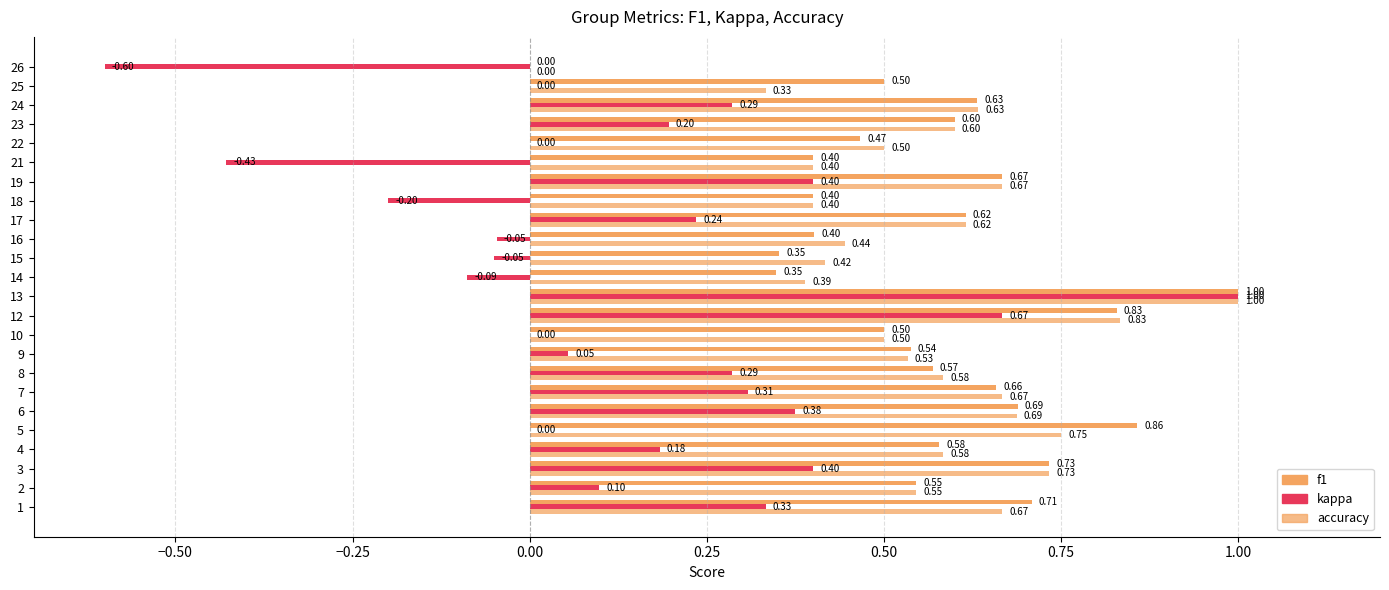

How many values in the f1 series exceed 0?

23